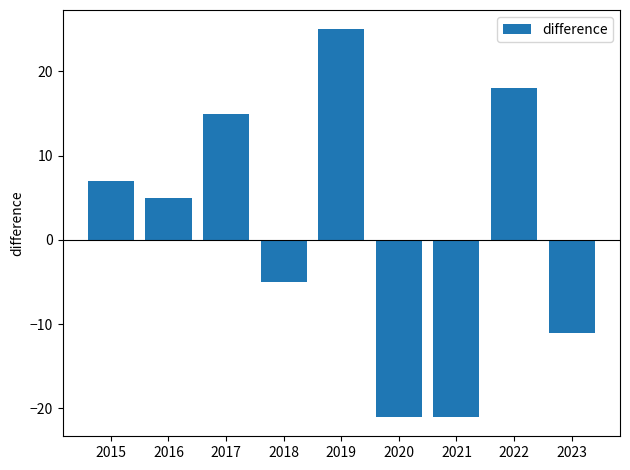

Which label corresponds to the largest value in the chart?

2019